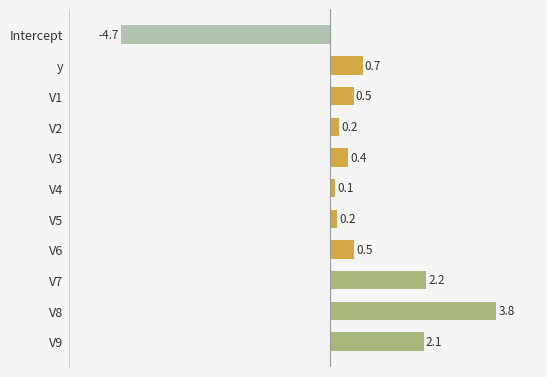

What is the minimum value shown in the chart?

-4.7